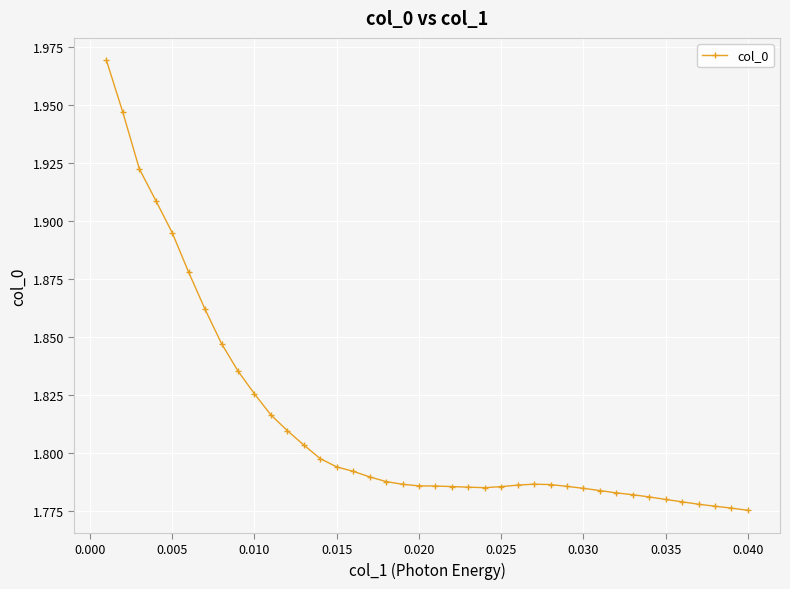

Count the values in the range 1 to 2.

40